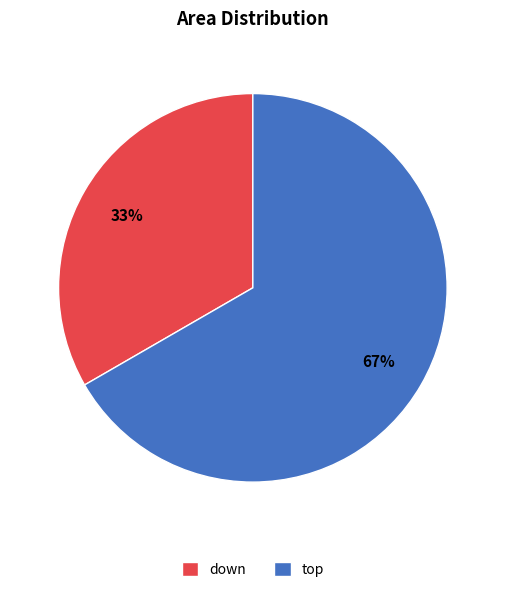

Which slice is the smallest?

down